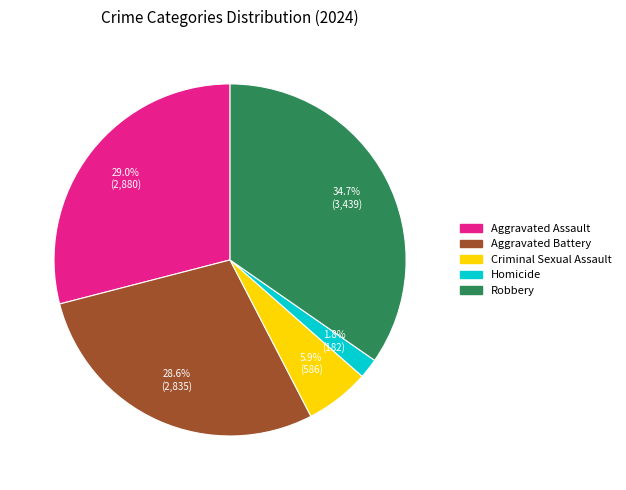

What percentage is the Aggravated Battery slice, to the nearest percent?

29%